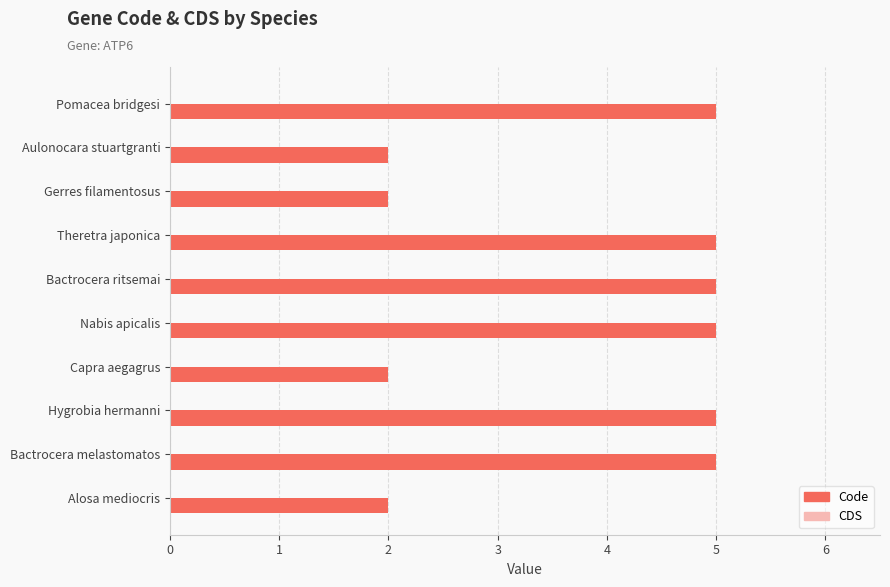

What is the difference between the second highest and minimum values?

3